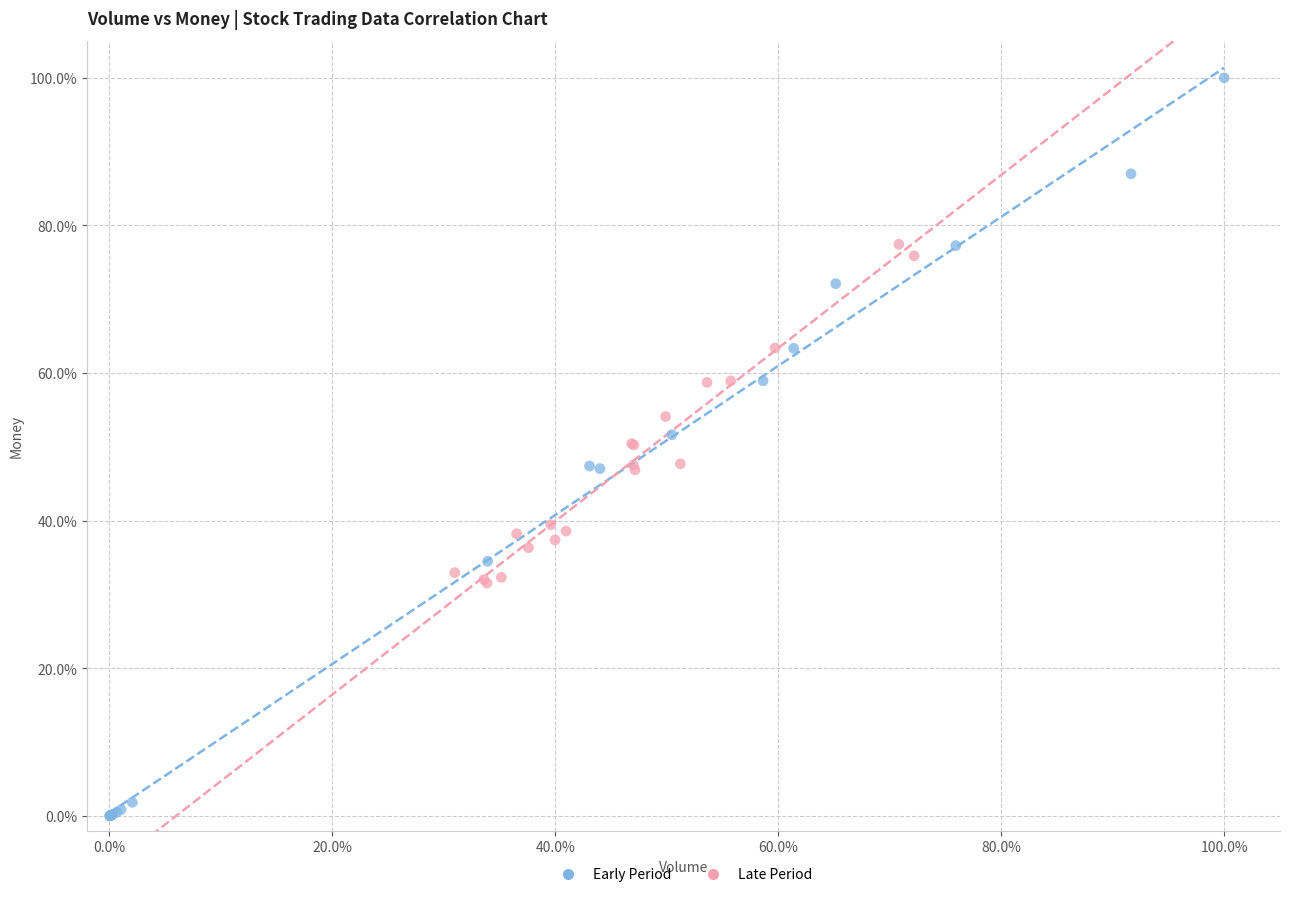

Which series has the widest spread of Y values?

Early Period